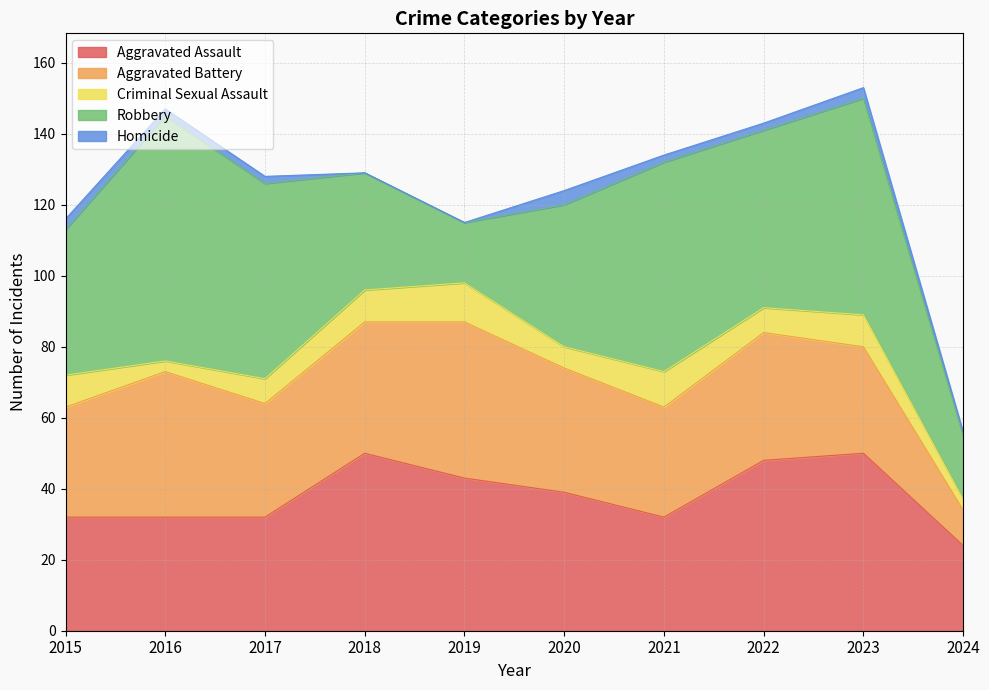

What is the maximum value shown in the chart?

69